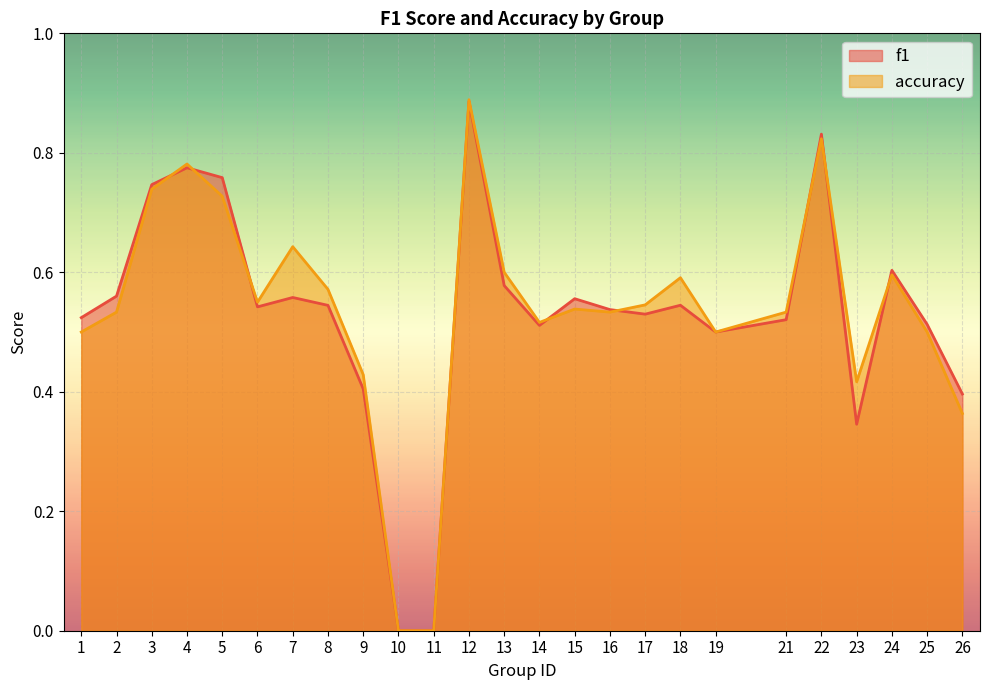

How many intersections are there between accuracy and f1?

8